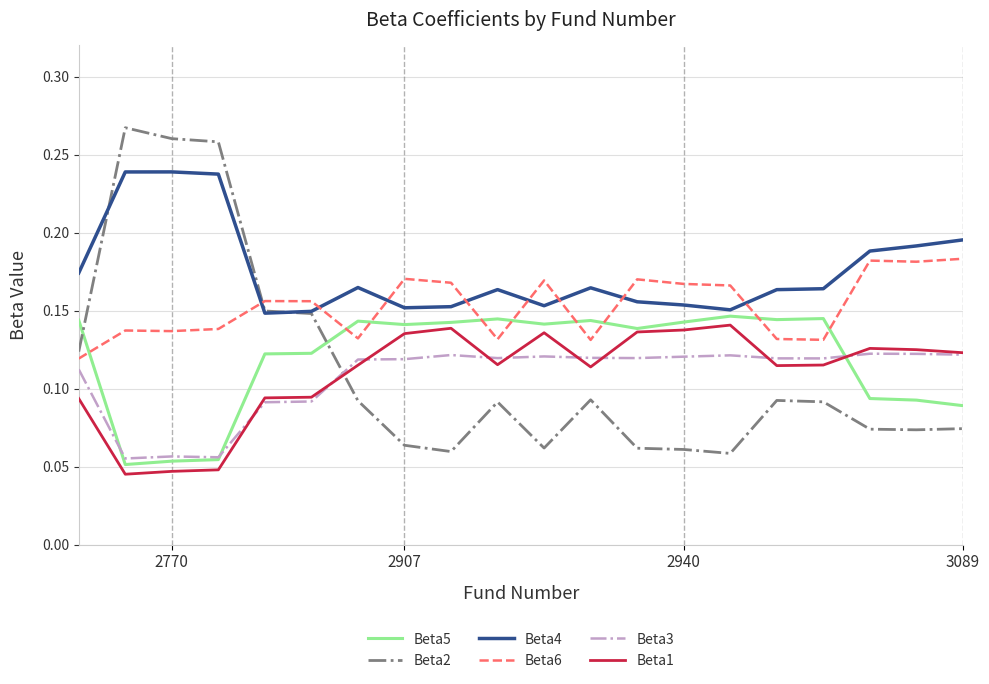

Which series has the largest range (max minus min)?

Beta2